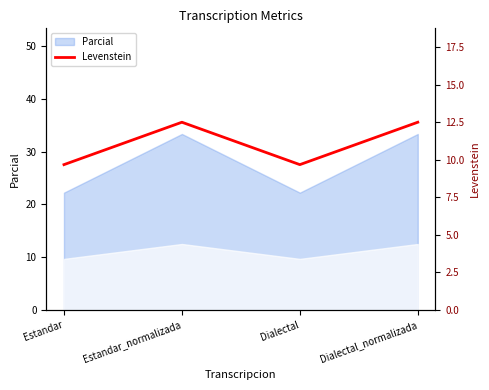

At which category does the chart reach its peak across all series?

Estandar_normalizada